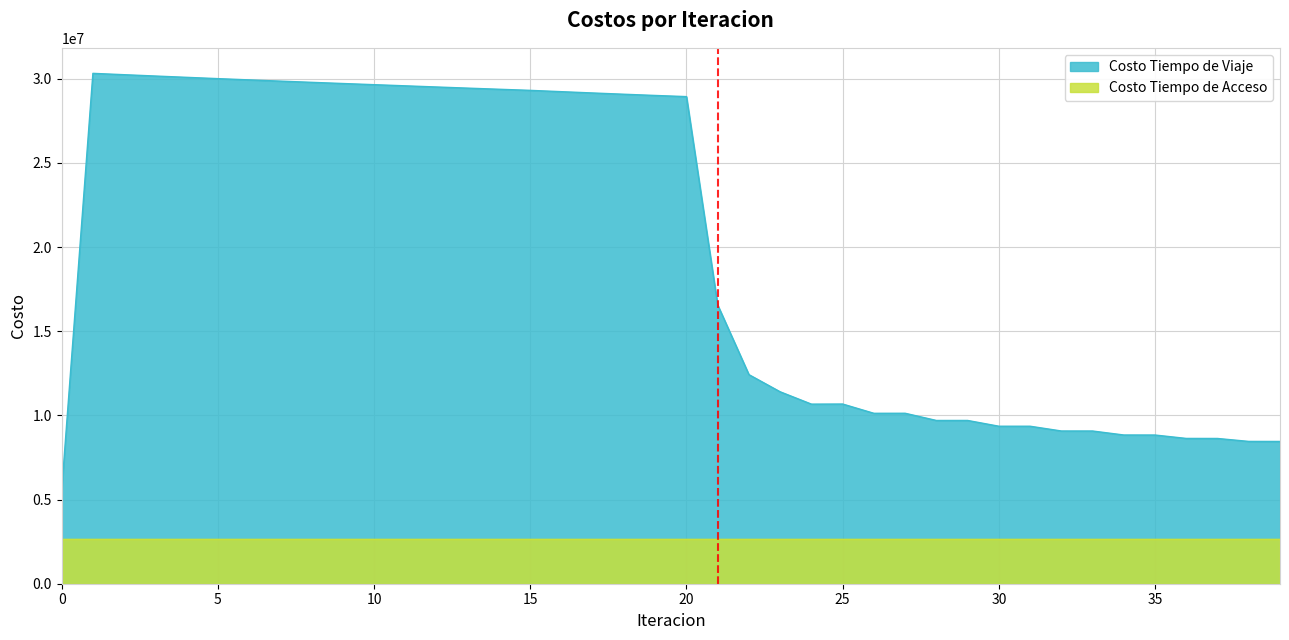

Count the number of data series in this chart.

2